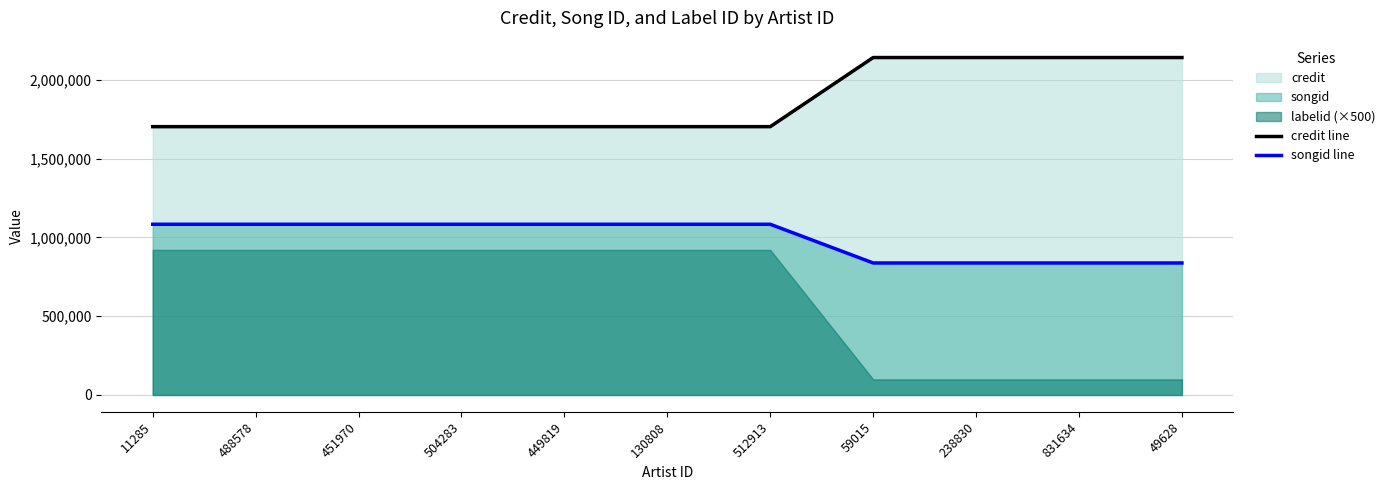

Reading left to right, what are all the values shown in this chart?

credit line: 1703742	1703742	1703742	1703742	1703742	1703742	1703742	2142732	2142732	2142732	2142732
songid line: 1083951	1083951	1083951	1083951	1083951	1083951	1083951	838174	838174	838174	838174